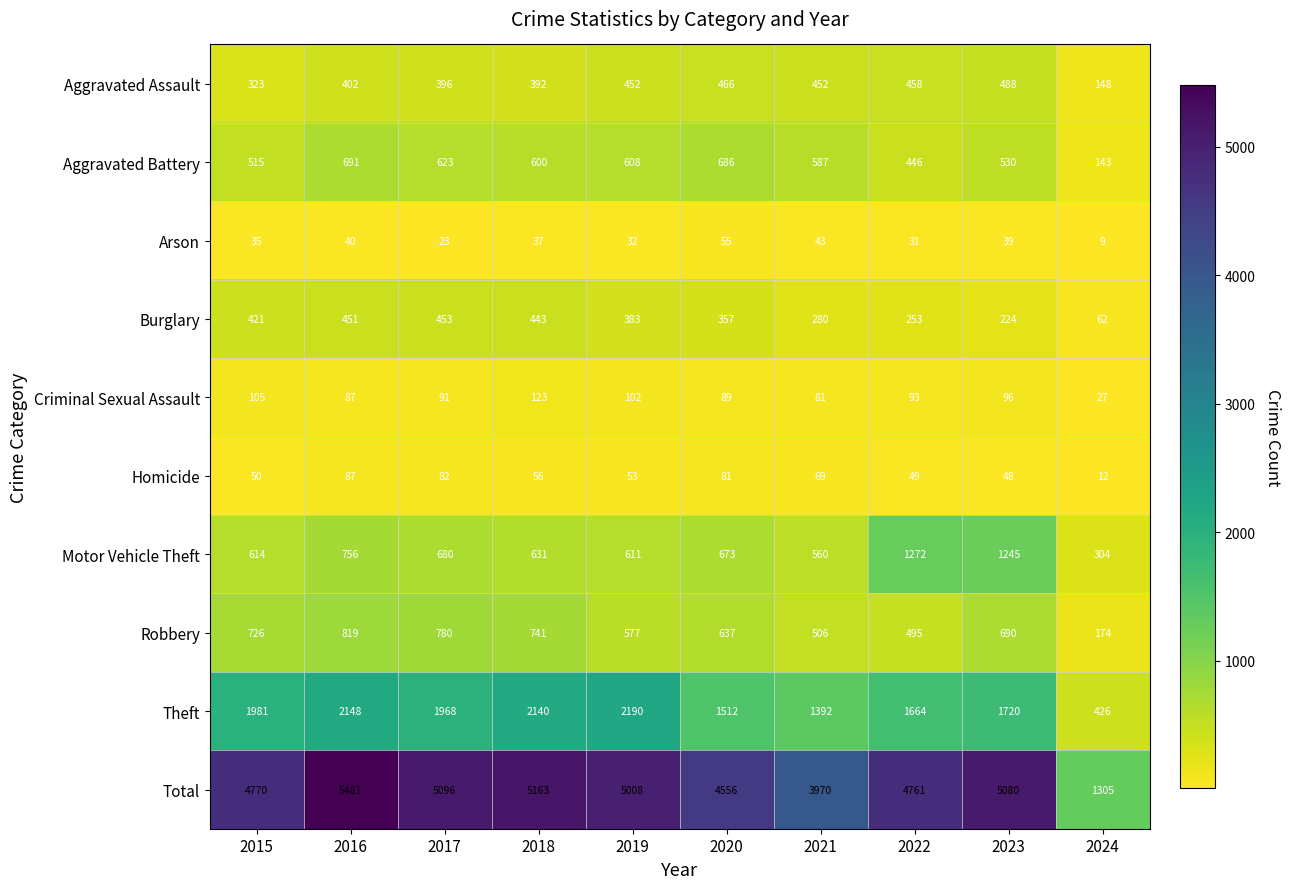

What is the difference between the maximum and minimum values in the Criminal Sexual Assault series?

96